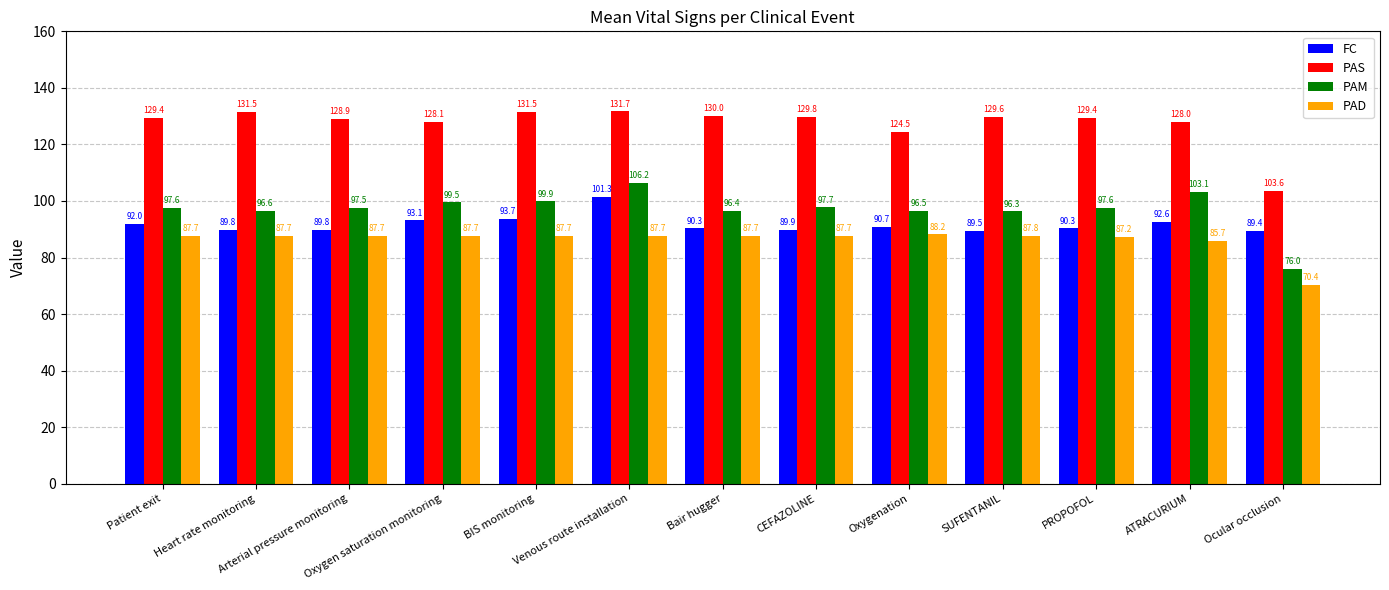

What is the value of the PAS bar at the 5th from the left?

131.5